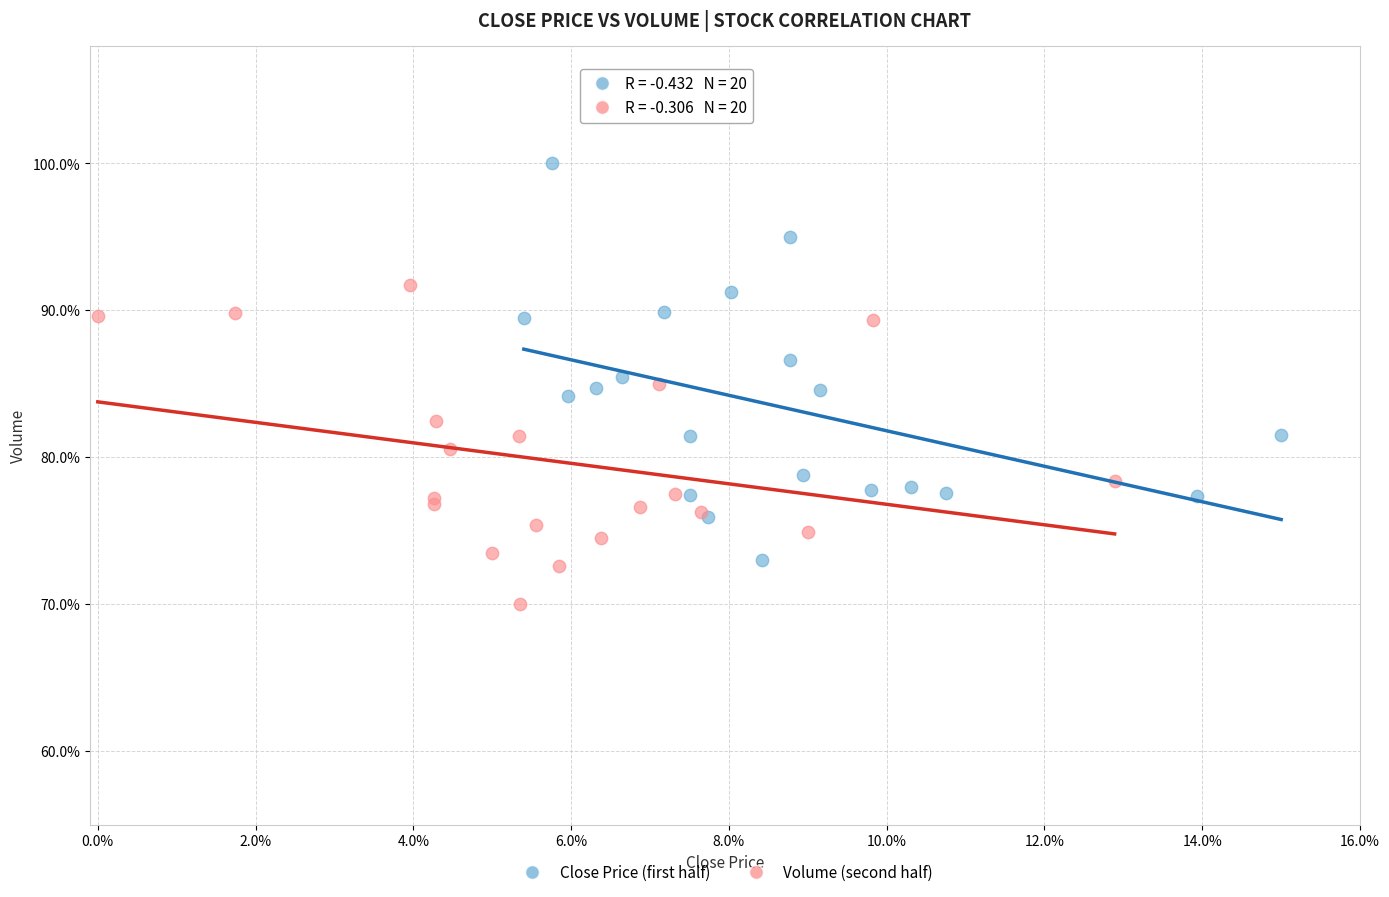

Which series reaches the maximum Y coordinate?

Close Price (first half)